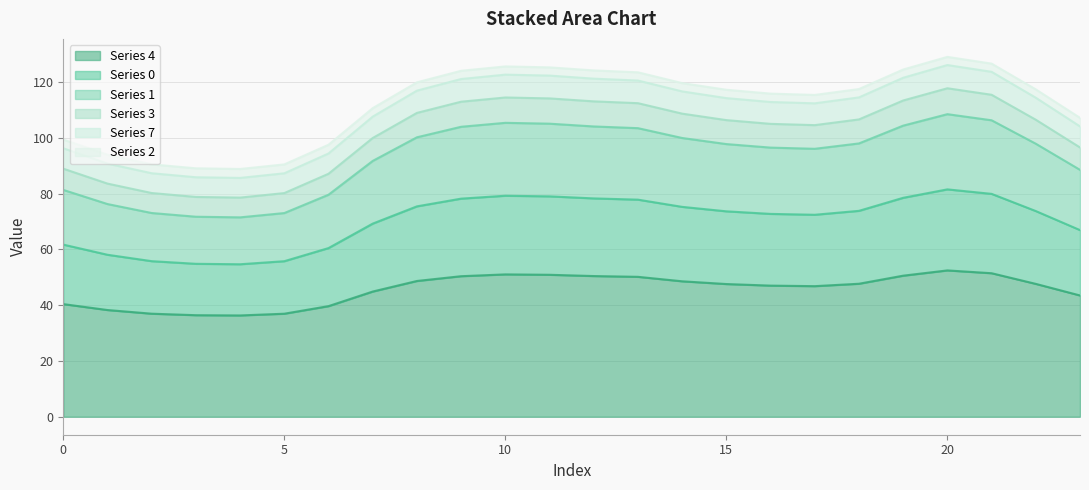

True or false: 4 and 7 cross at least once.

False